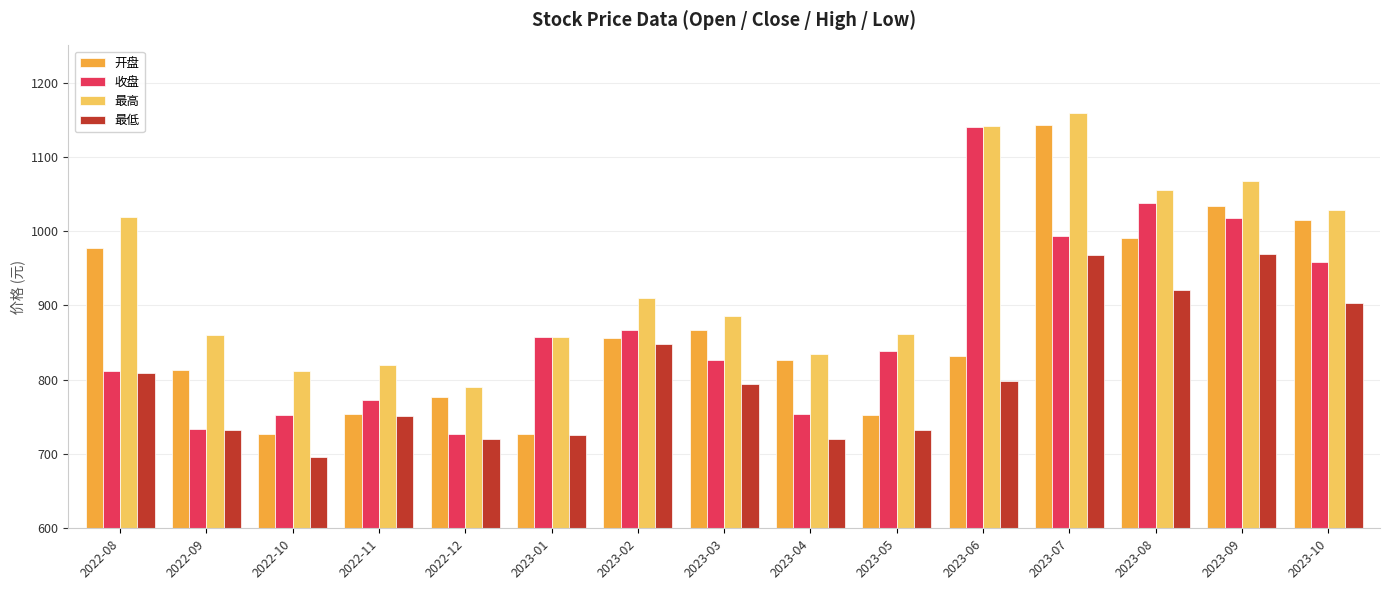

Is the value of 开盘 at 2023-10 greater than the value of 收盘 at 2022-10?

Yes